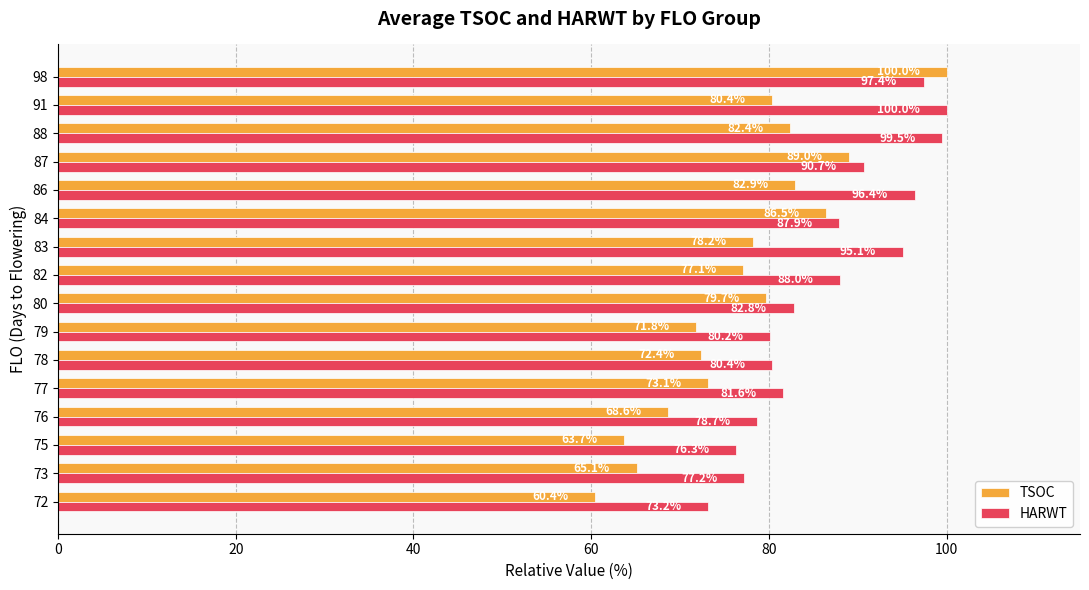

Which series has the largest range (max minus min)?

TSOC